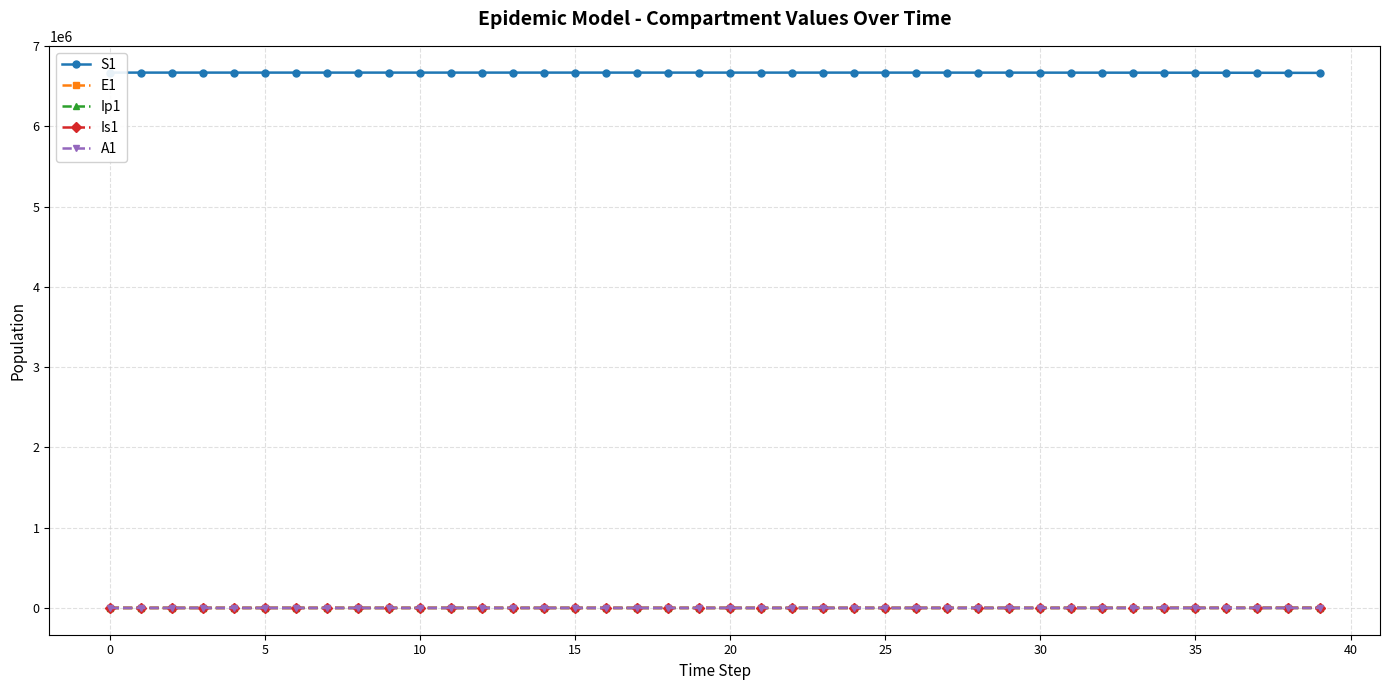

List the series in order of their peak value, lowest first.

Ip1, A1, Is1, E1, S1